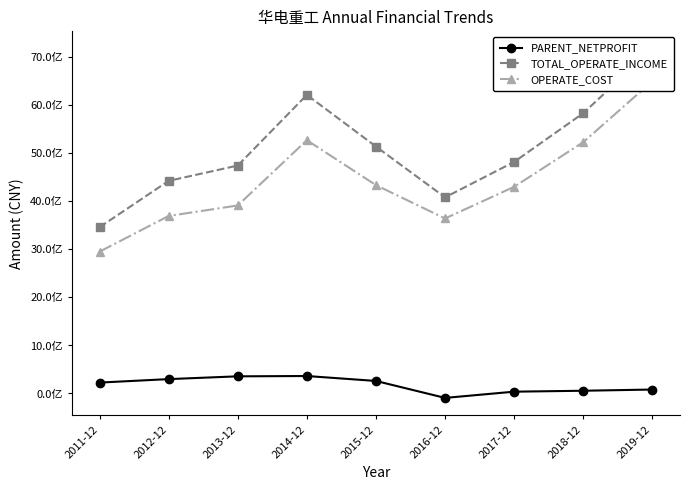

True or false: TOTAL_OPERATE_INCOME and PARENT_NETPROFIT intersect in this chart.

False